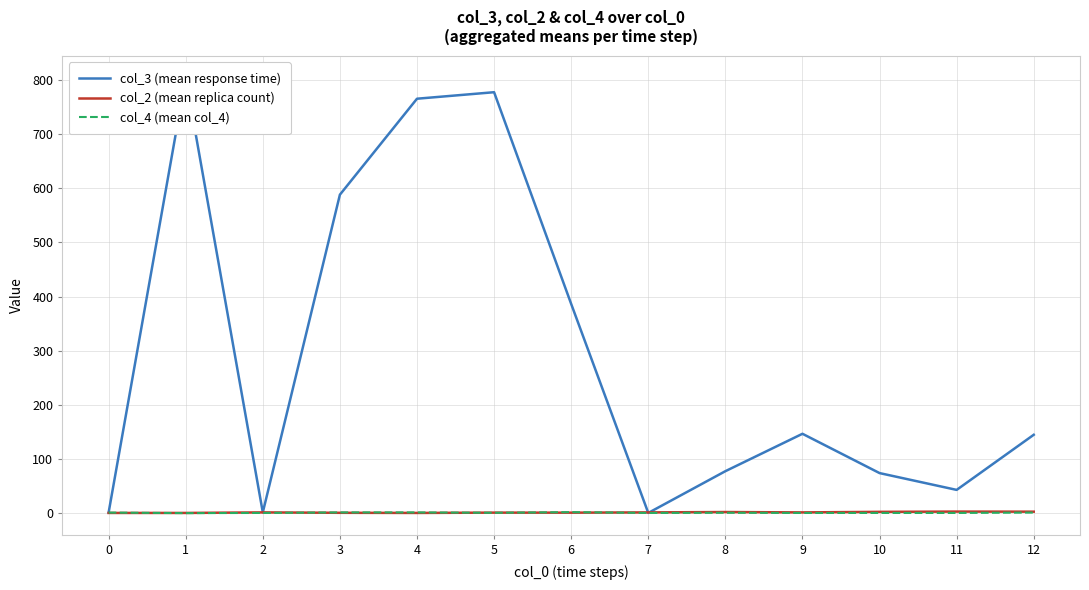

Is this an area chart (filled region under the line)?

No